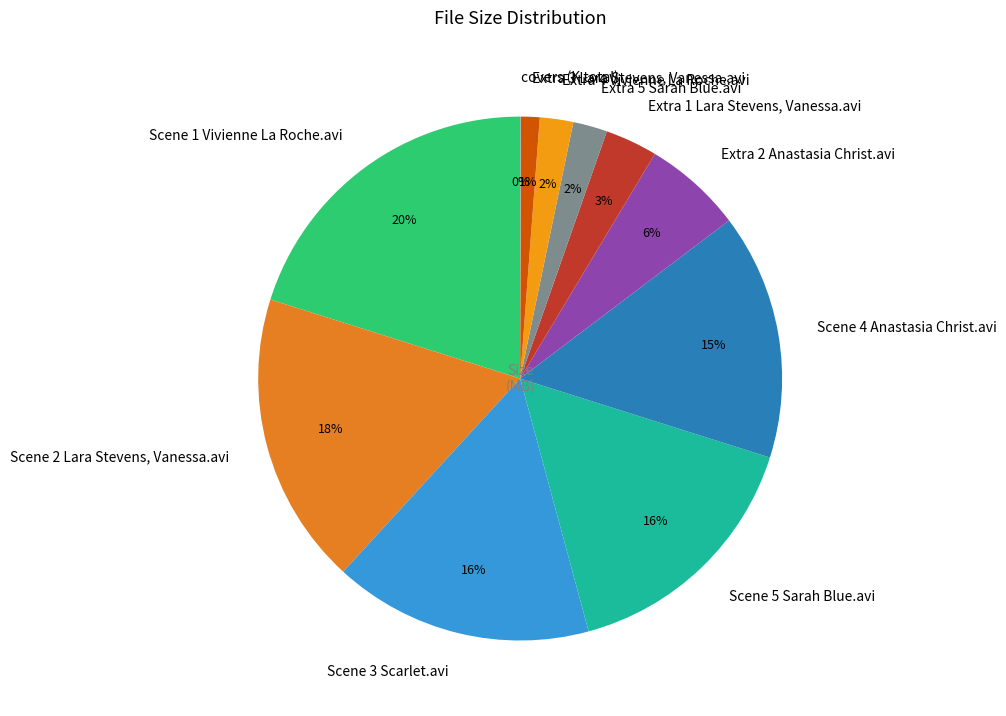

Does Scene 3 Scarlet.avi represent more than half of the total?

No